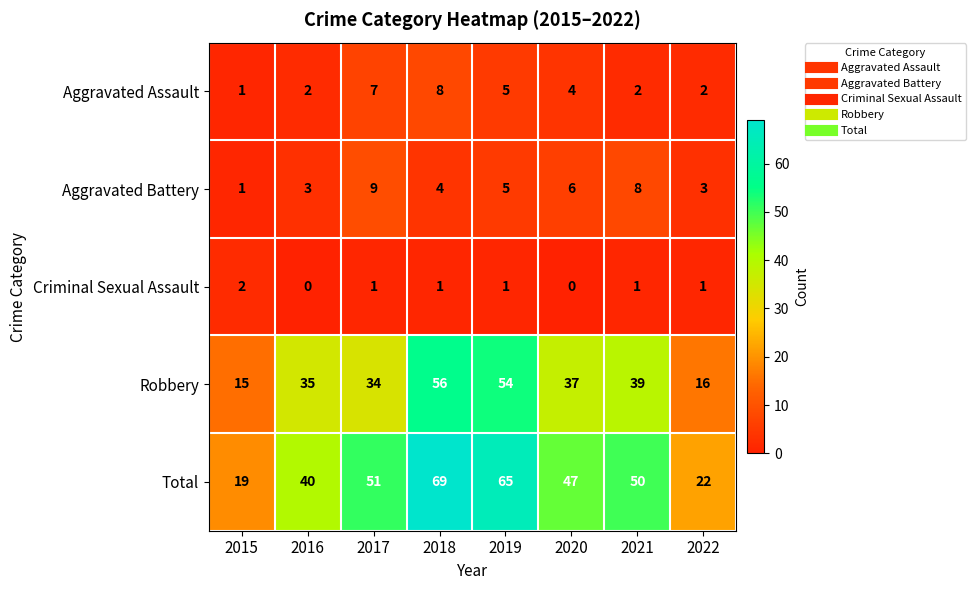

At which category is the sum across all series the highest?

2018